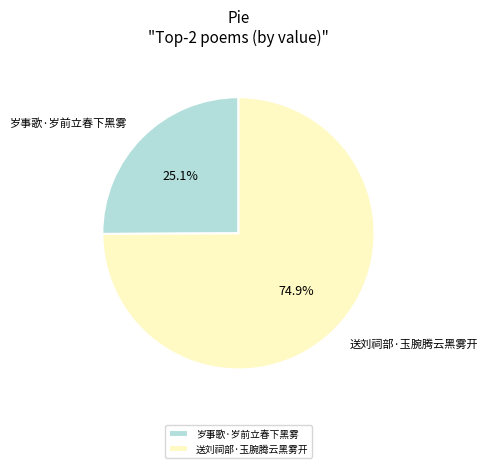

To the nearest percent, what is the combined percentage of 岁事歌·岁前立春下黑雾 and 送刘祠部·玉腕腾云黑雾开?

100%